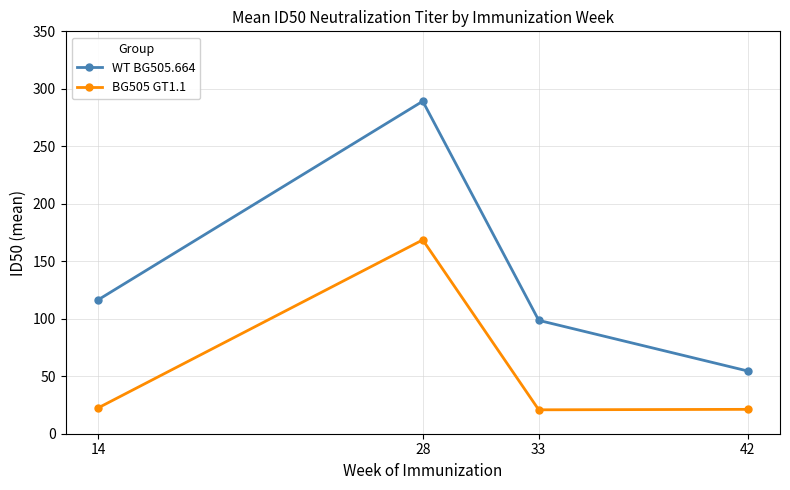

What is the sum of the BG505 GT1.1 values at 28 and 14?

191.0